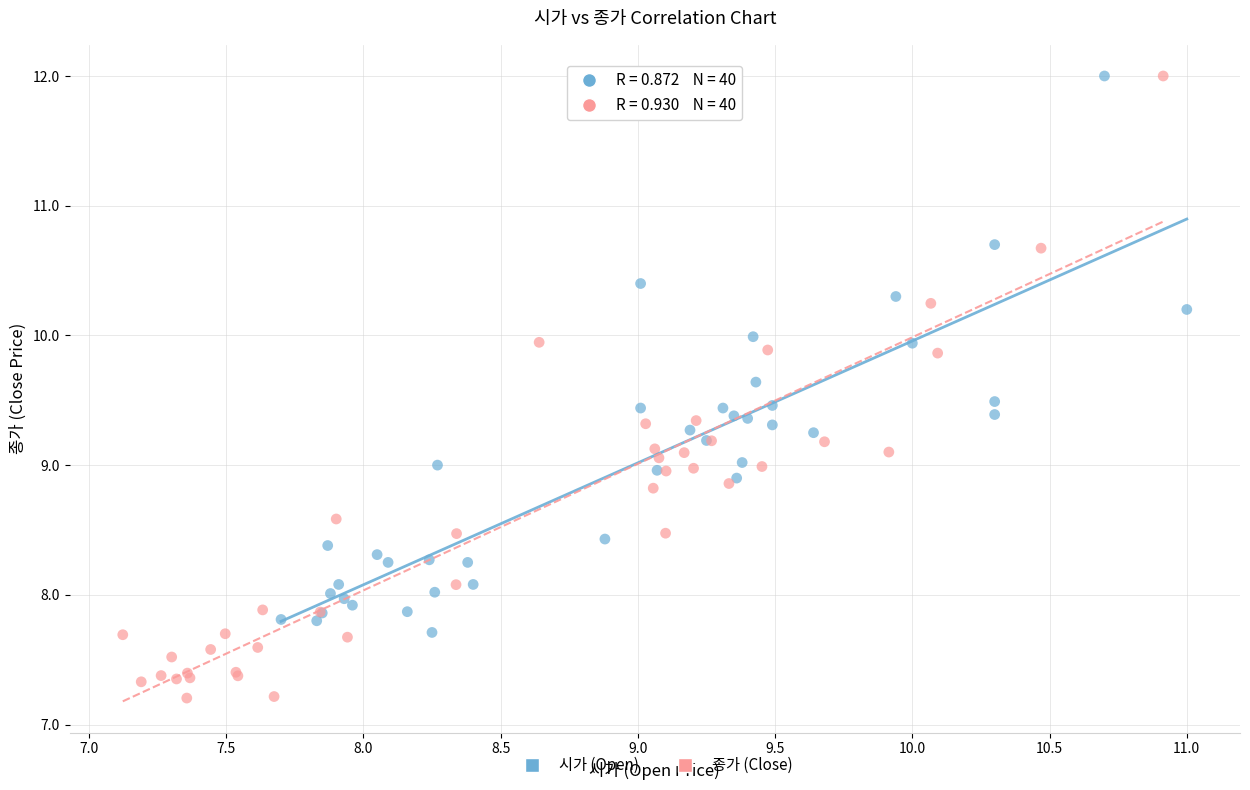

Which series reaches the minimum Y coordinate?

종가 (Close)